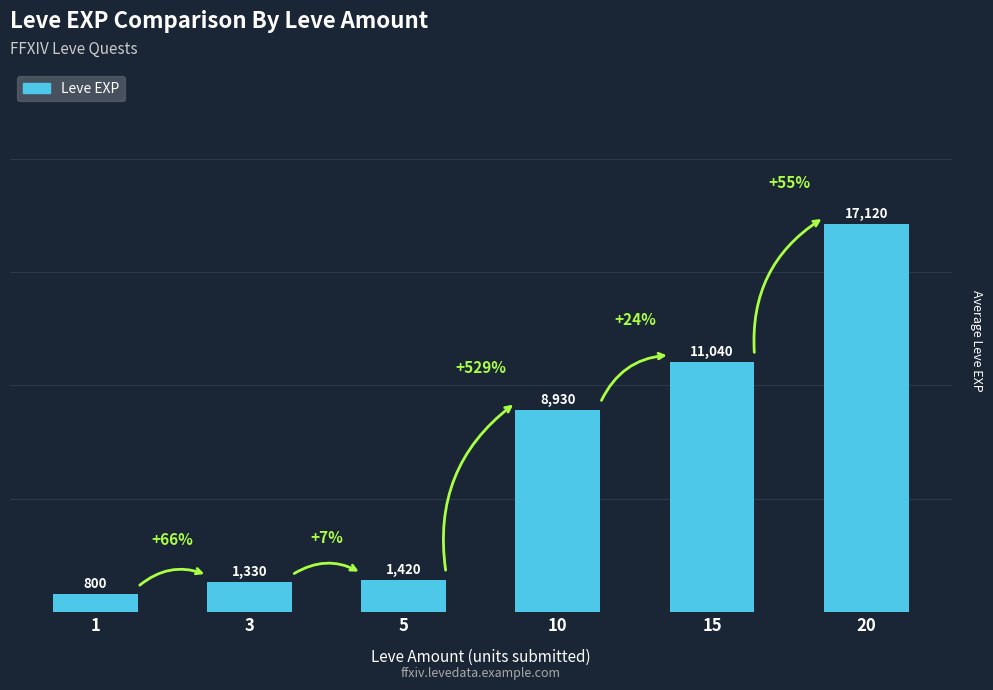

Rank the categories by value from lowest to highest.

1, 3, 5, 10, 15, 20